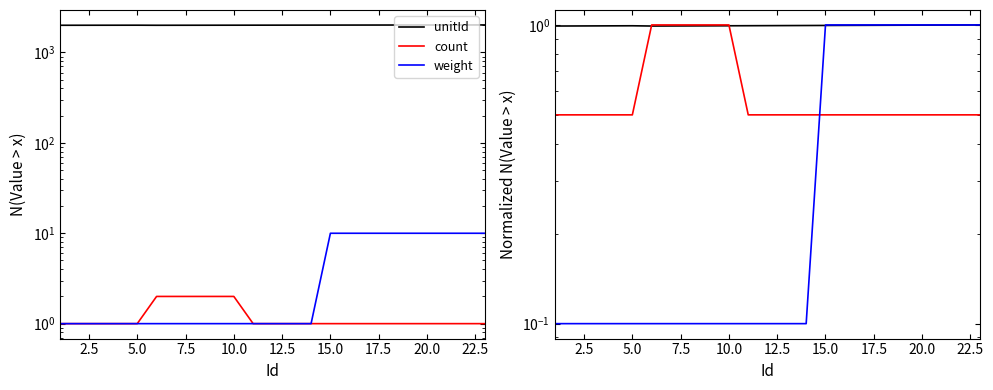

Which series has the widest spread of values?

weight